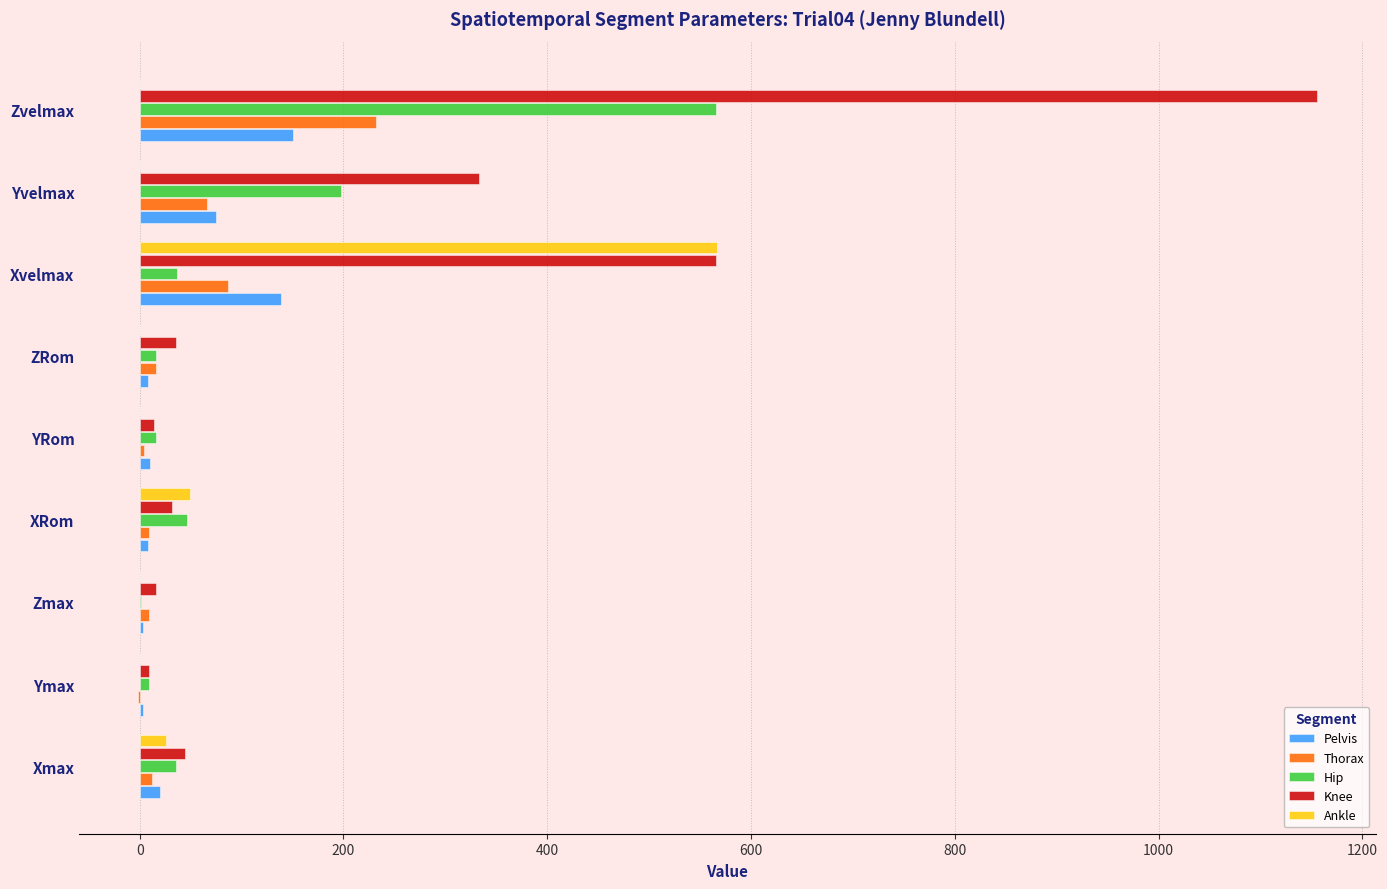

Where is Thorax nearest to the value 115?

Xvelmax